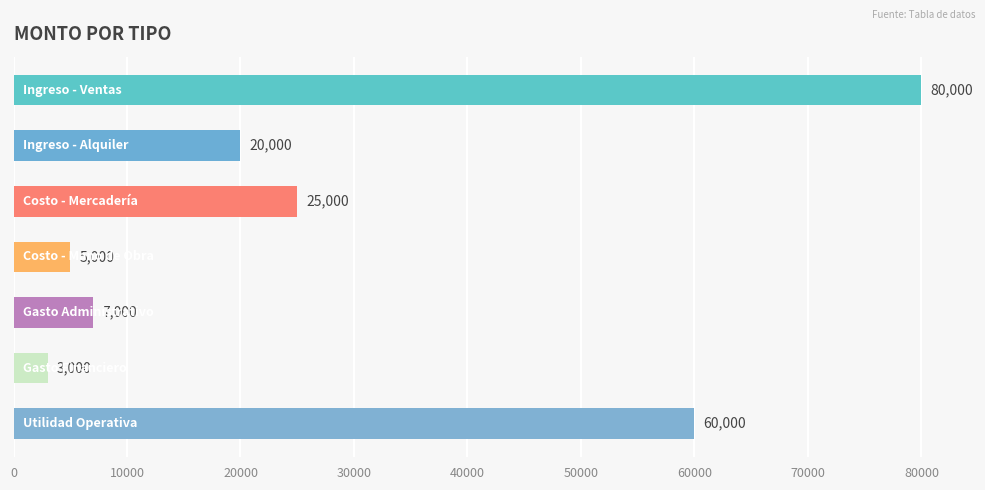

Reading top to bottom, extract all data points from this chart.

80000	20000	25000	5000	7000	3000	60000